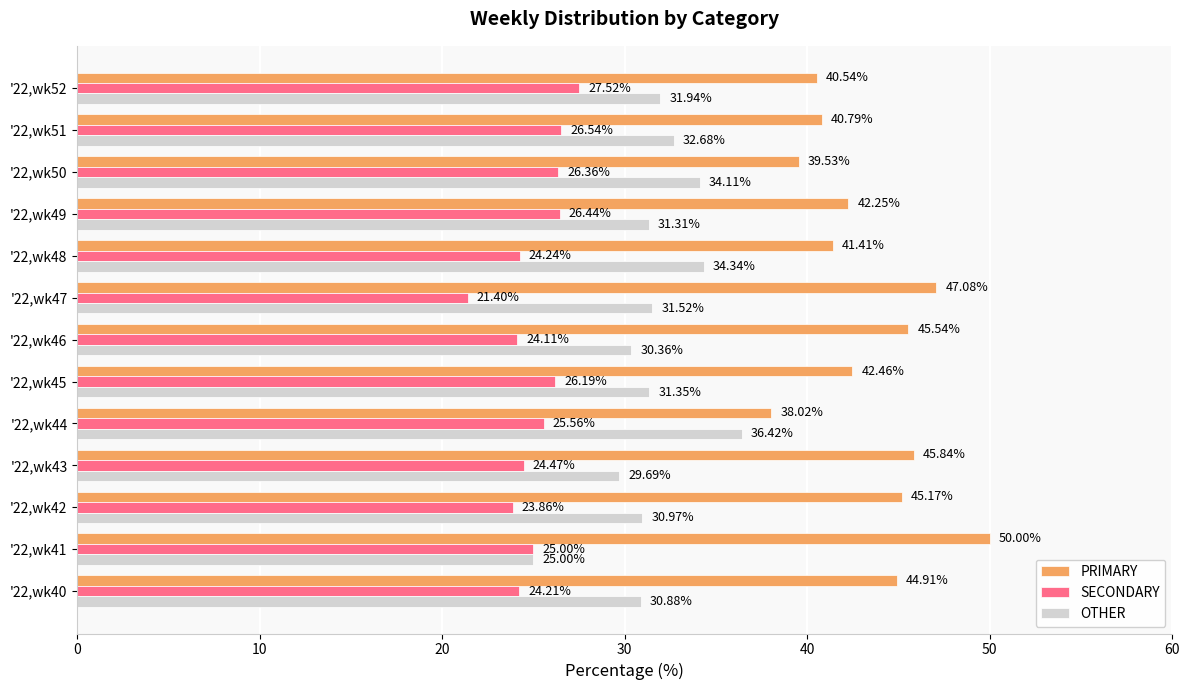

Which category has the highest value in the PRIMARY series?

'22,wk41